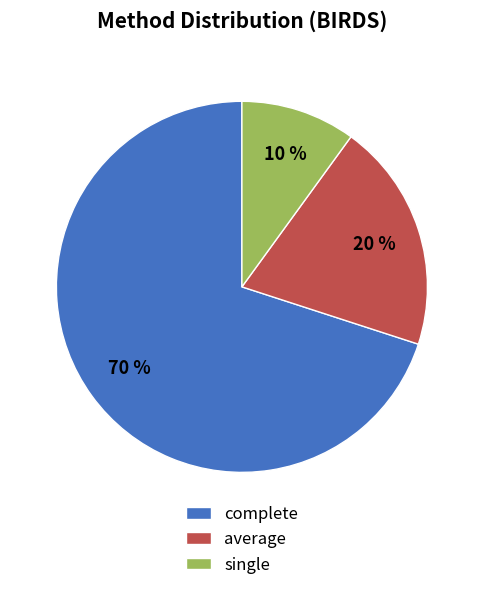

To the nearest percent, what is the difference between the complete and single slice percentages?

60%